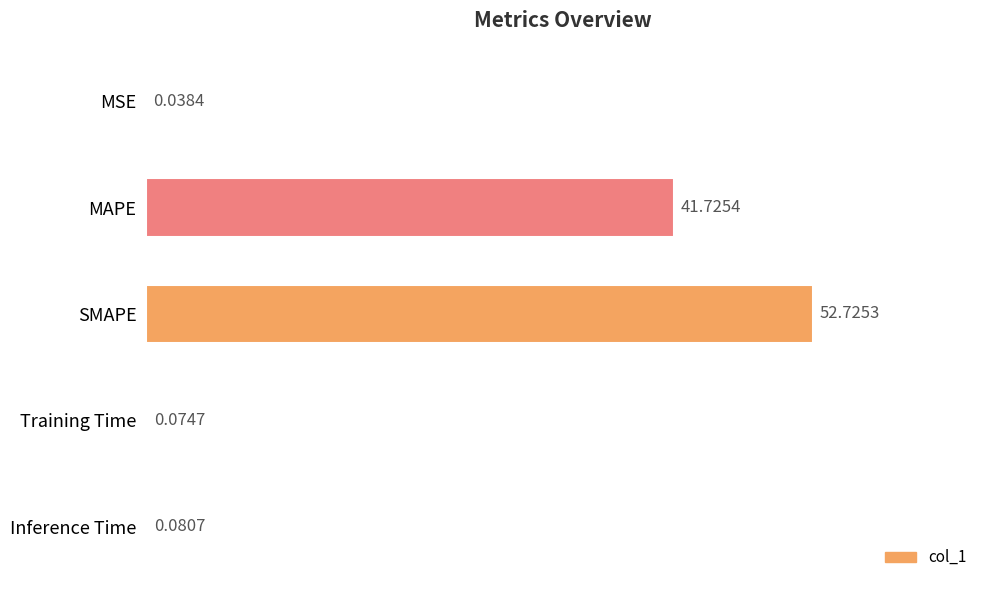

What is the sum of all values?

94.6